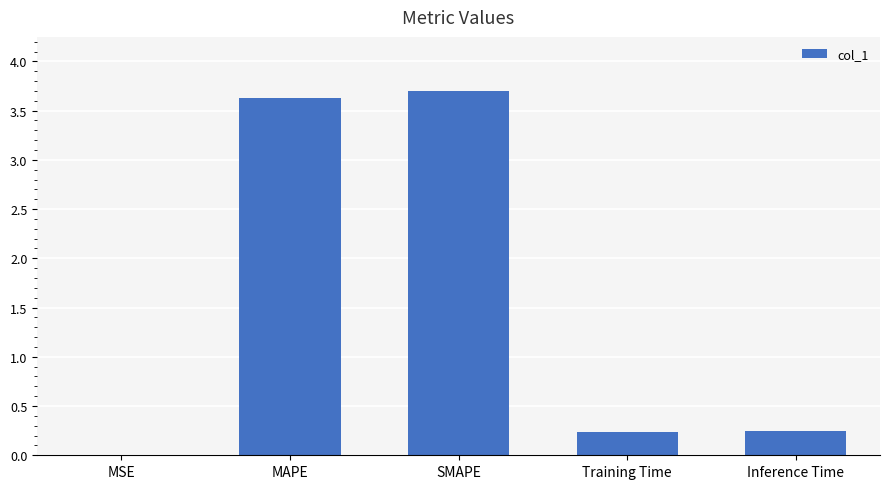

How many categories are shown in the chart?

5